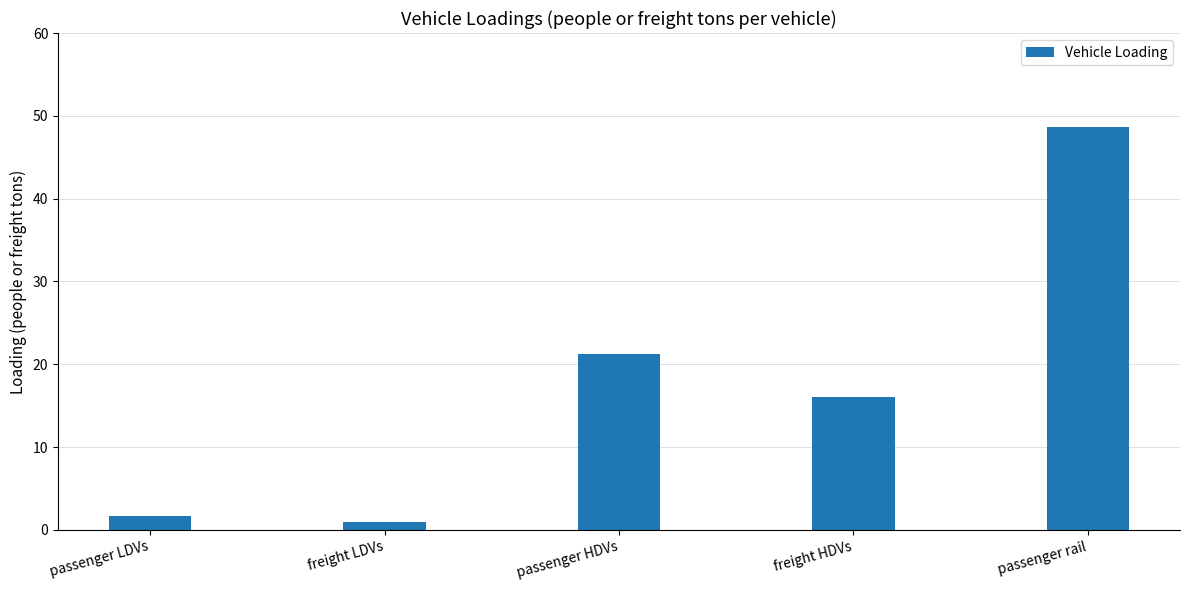

Does the chart contain stacked bars?

No